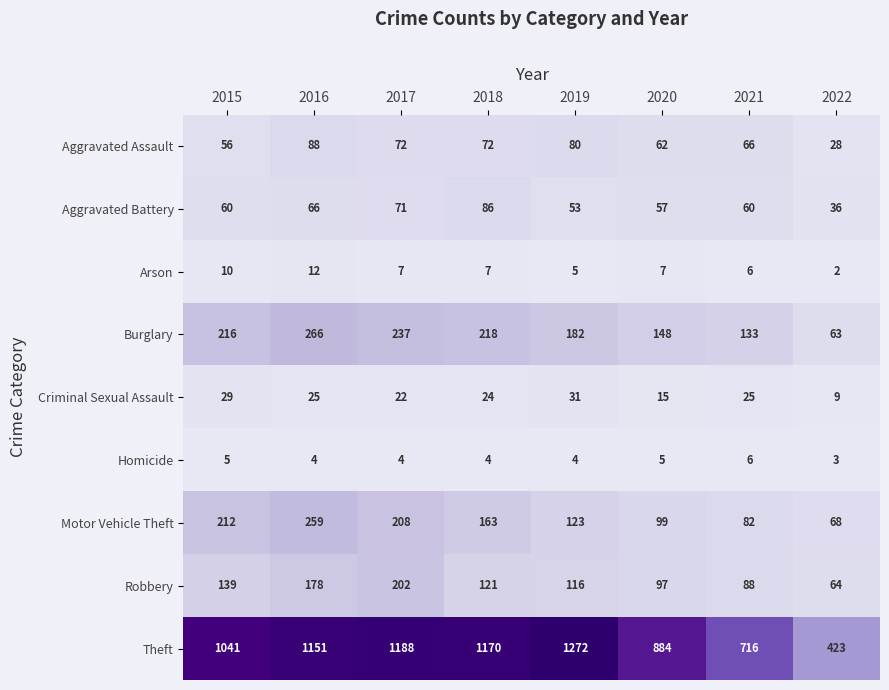

What is the sum of all Arson values?

56